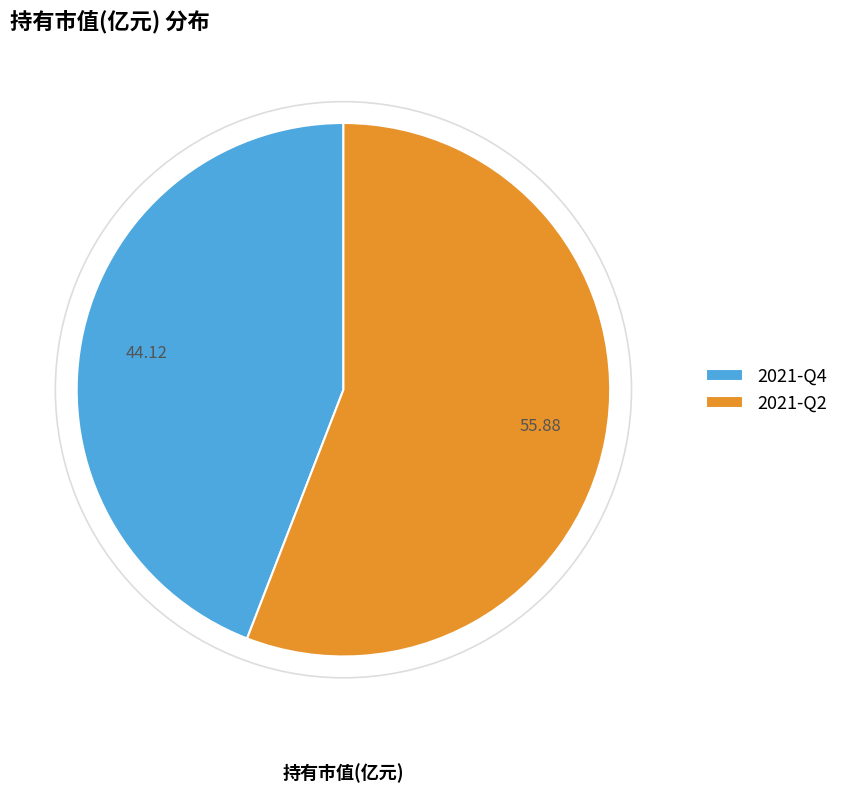

Does any single category account for the majority?

Yes